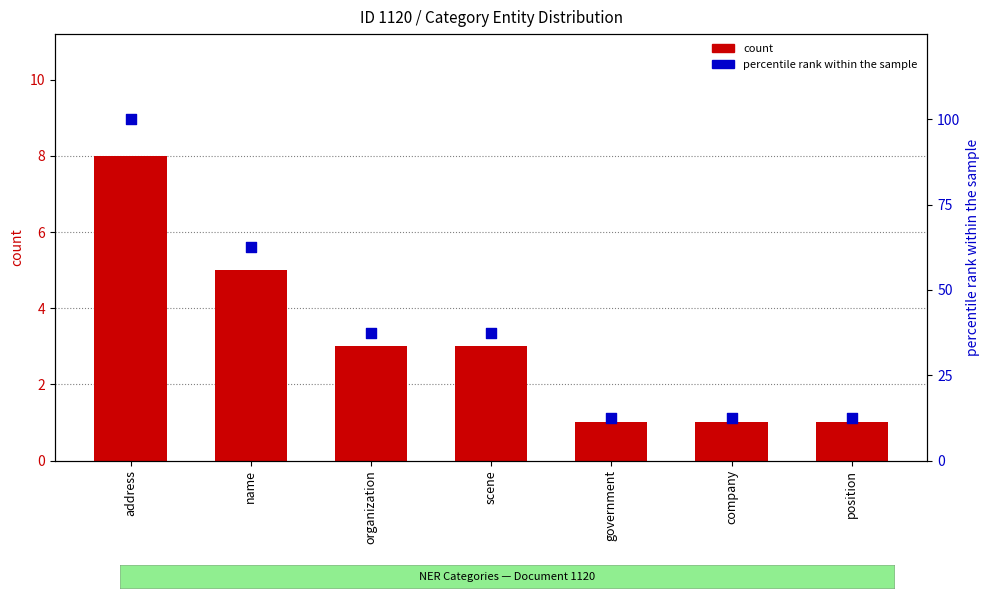

What are all the series names shown in the legend?

count, percentile rank within the sample